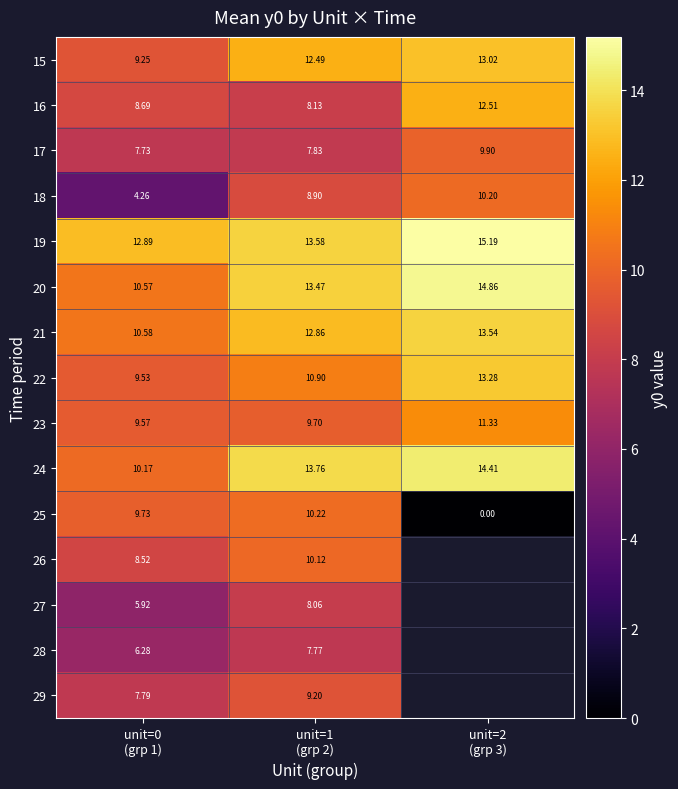

The value of 20 at unit=1 (grp 2) is 13.5. True or false?

True